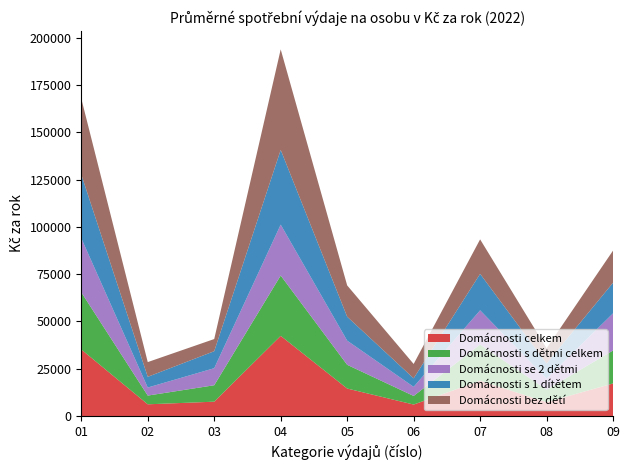

Reading left to right, transcribe all the data shown in this chart.

Domácnosti celkem: 35159	6177	7566	42367	14517	6044	18674	7318	17202
Domácnosti bez dětí: 40209	7786	6419	53130	16549	7582	18241	8040	16993
Domácnosti s 1 dítětem: 33654	5658	8993	39502	12651	4508	19265	7995	16182
Domácnosti se 2 dětmi: 28595	4261	9013	26906	12775	4816	18092	5835	19670
Domácnosti s dětmi celkem: 30240	4610	8682	31885	12538	4546	19095	6615	17406